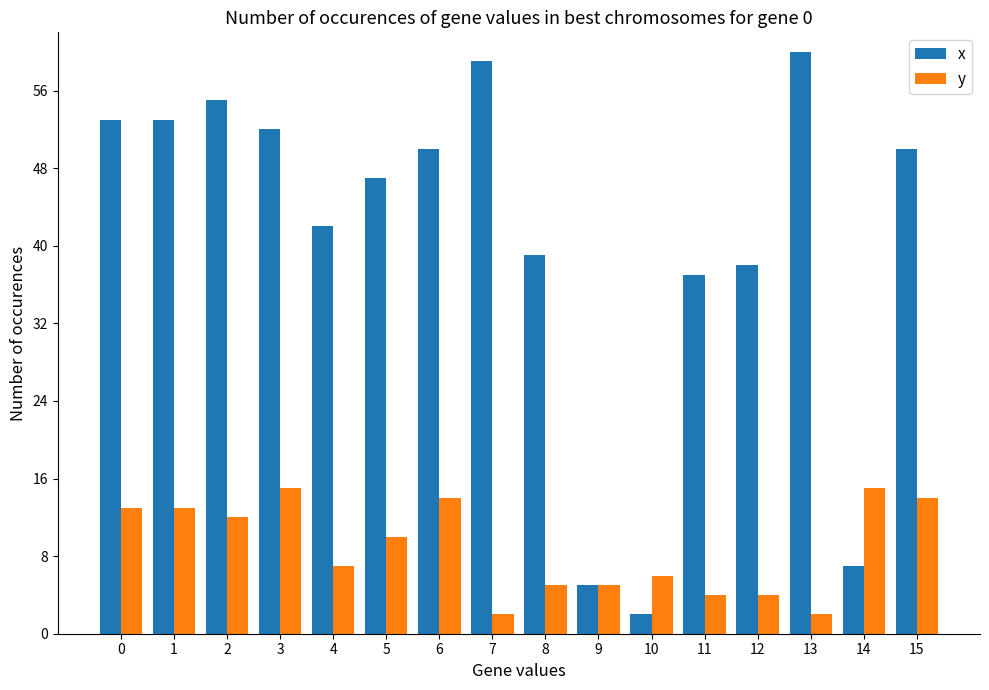

At how many categories does at least one series exceed 17?

13